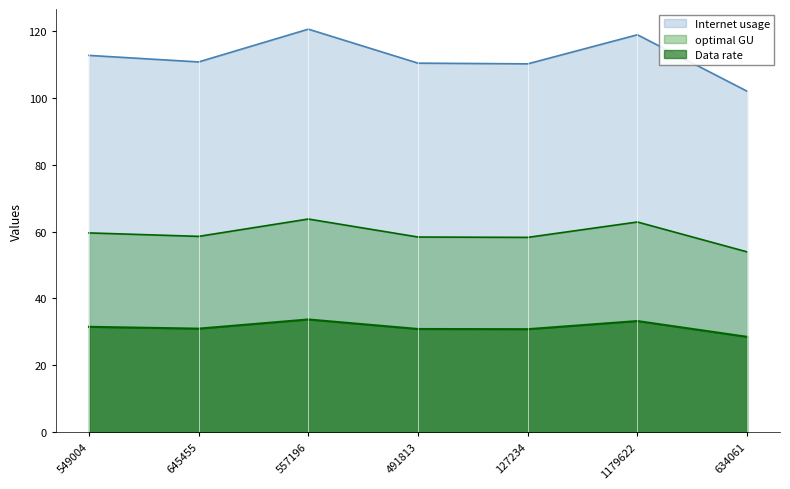

What is the difference between the highest and lowest values at 557196?

86.8